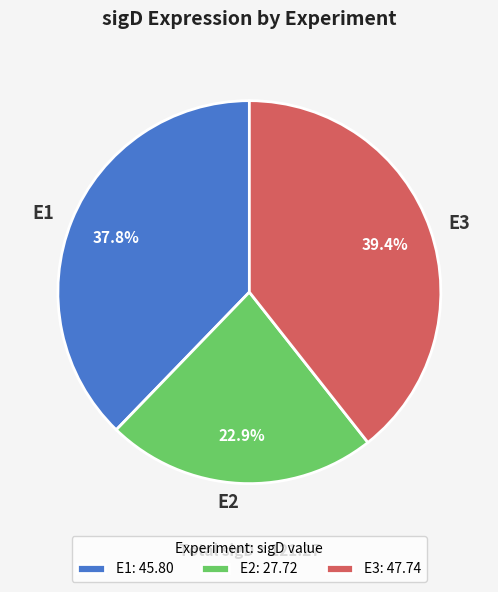

How many slices are in this pie chart?

3